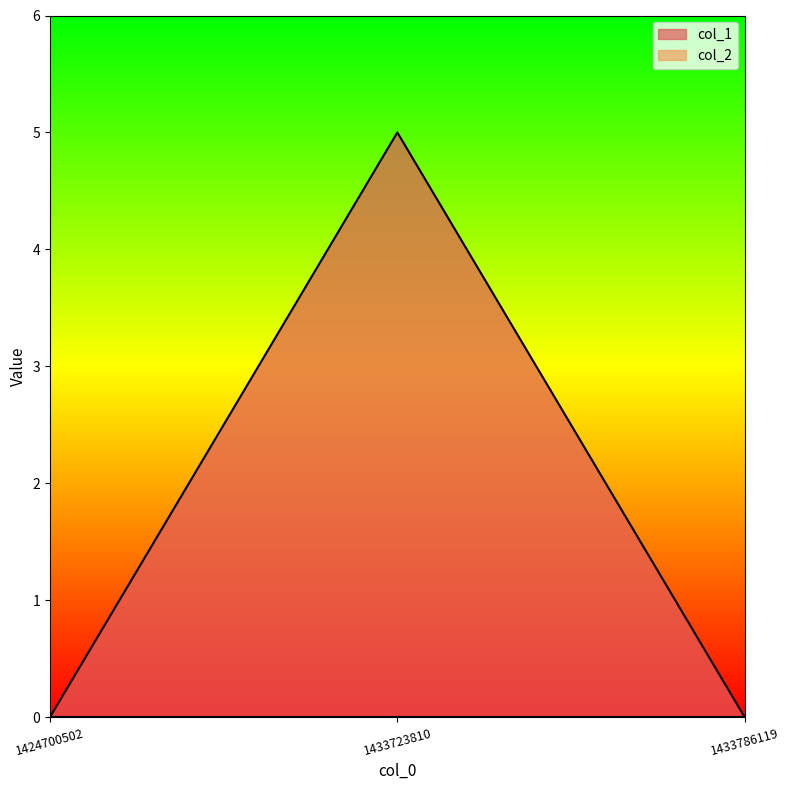

Reading right to left, transcribe all the data shown in this chart.

0	5	0